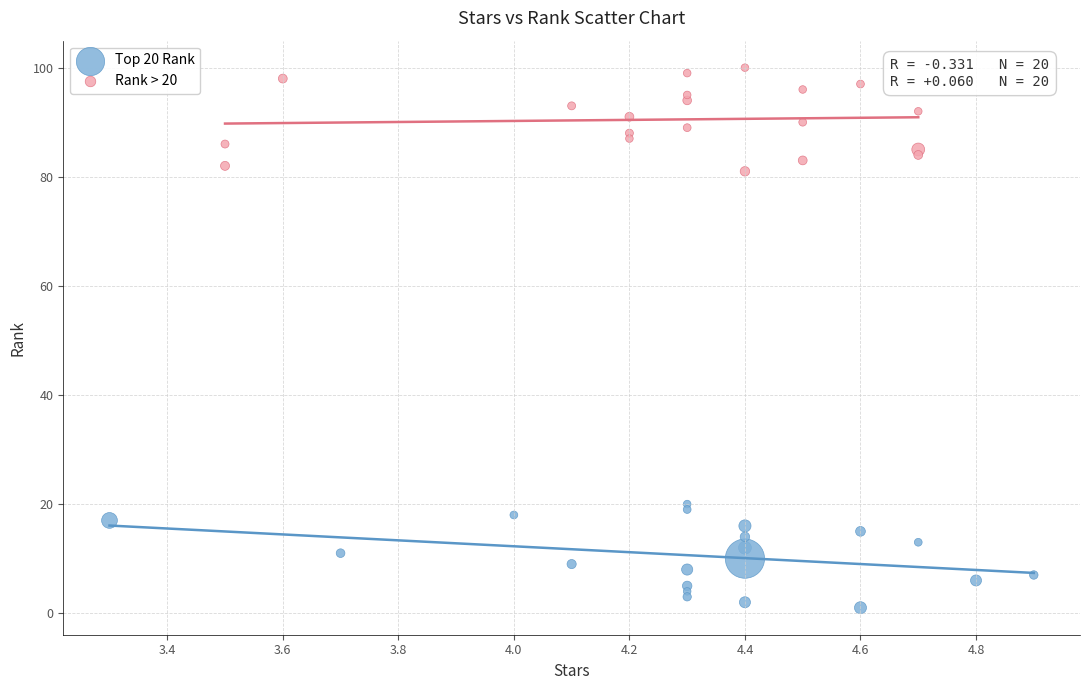

Which series contains the highest Y value?

Rank > 20